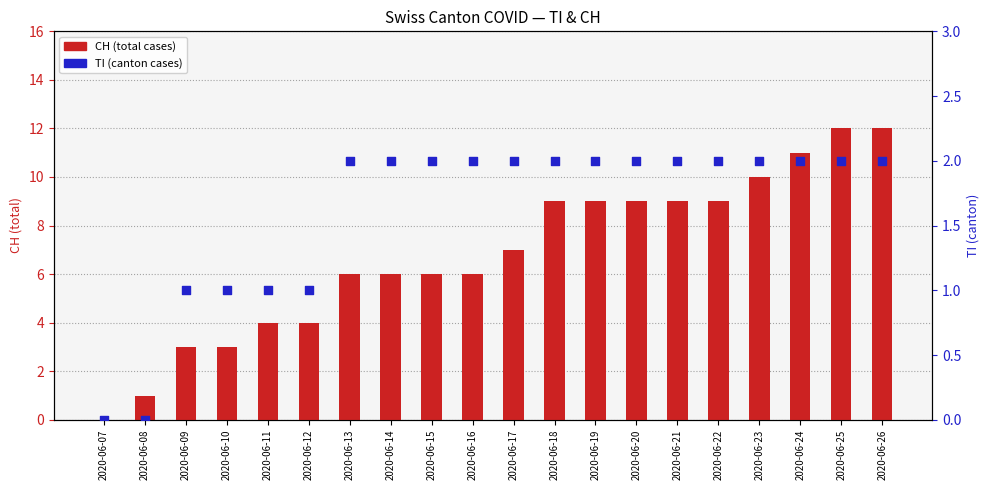

At which category is the sum across all series the highest?

2020-06-25